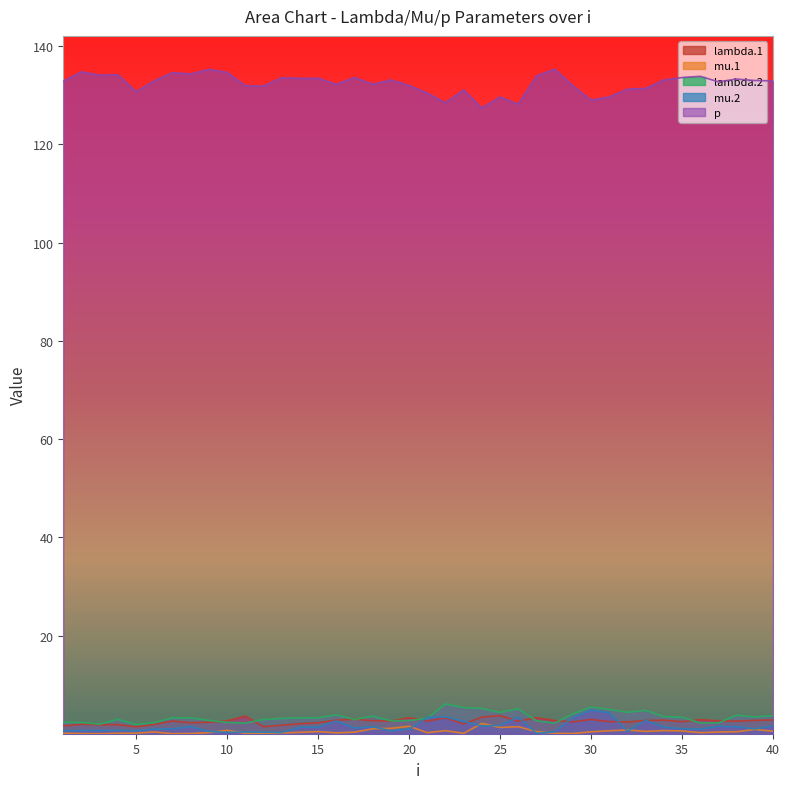

Which series has the widest spread of values?

p